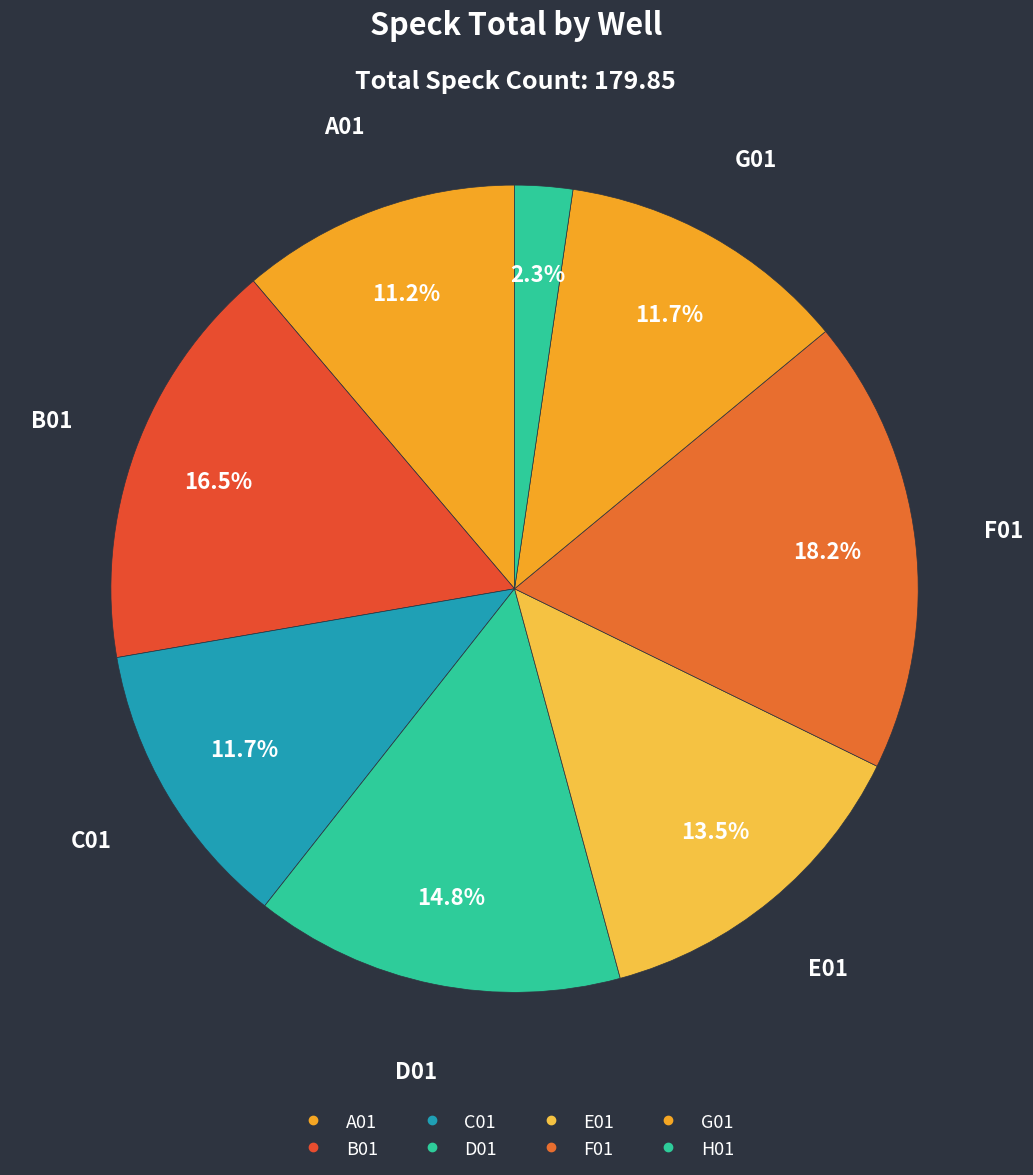

To the nearest percent, what is the combined percentage of F01 and A01?

29%